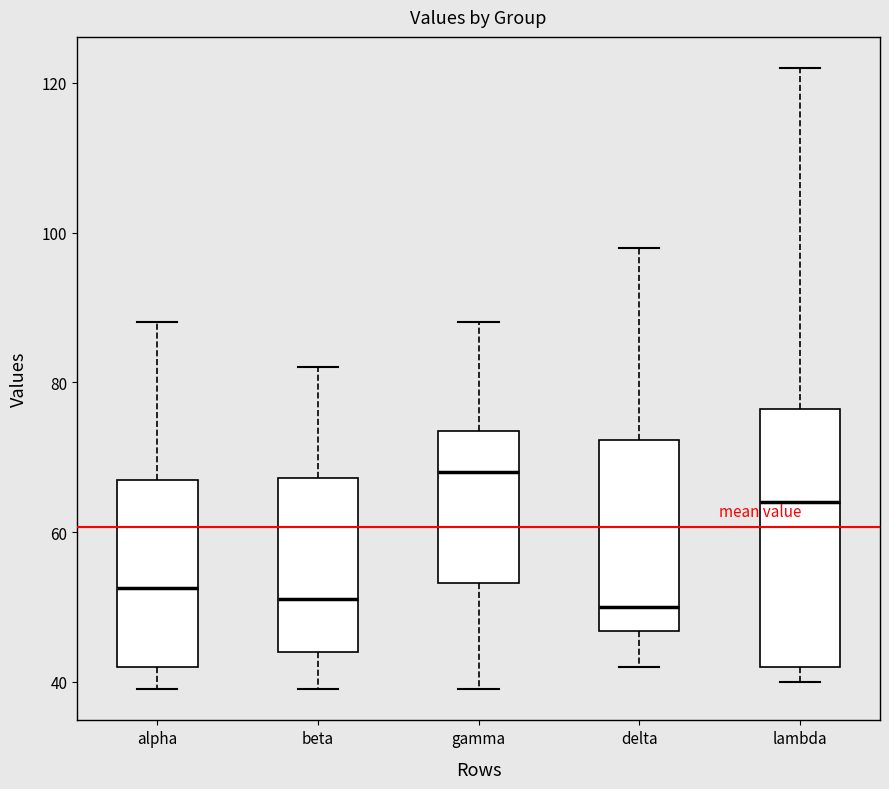

Comparing the boxes themselves (not the whiskers), which one is the tallest?

lambda